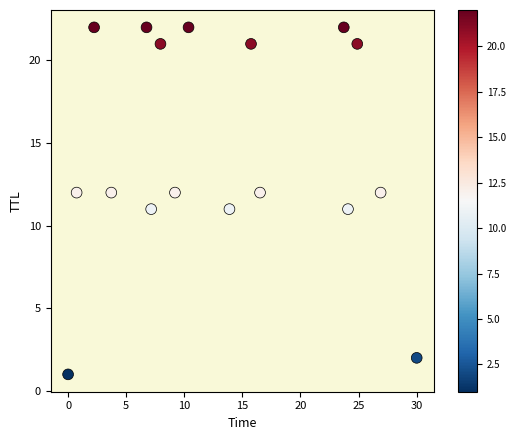

What is the range of Y values (max minus min)?

21